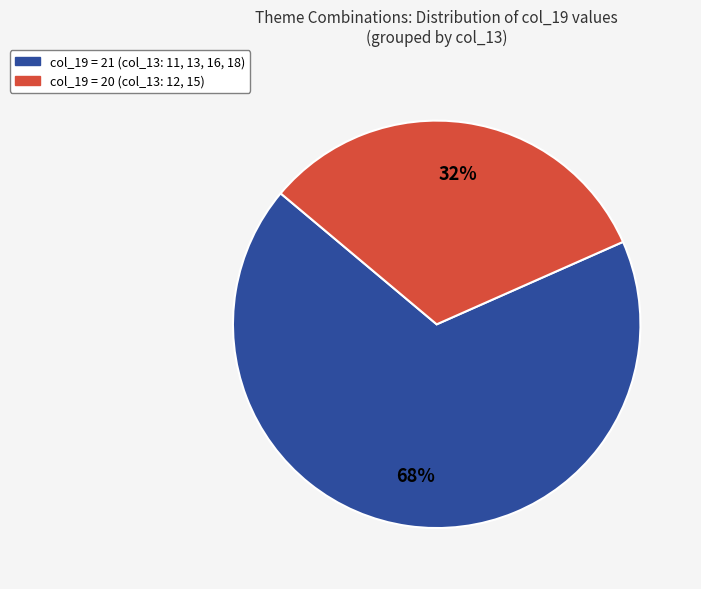

Is there any slice that represents more than half of the pie?

Yes